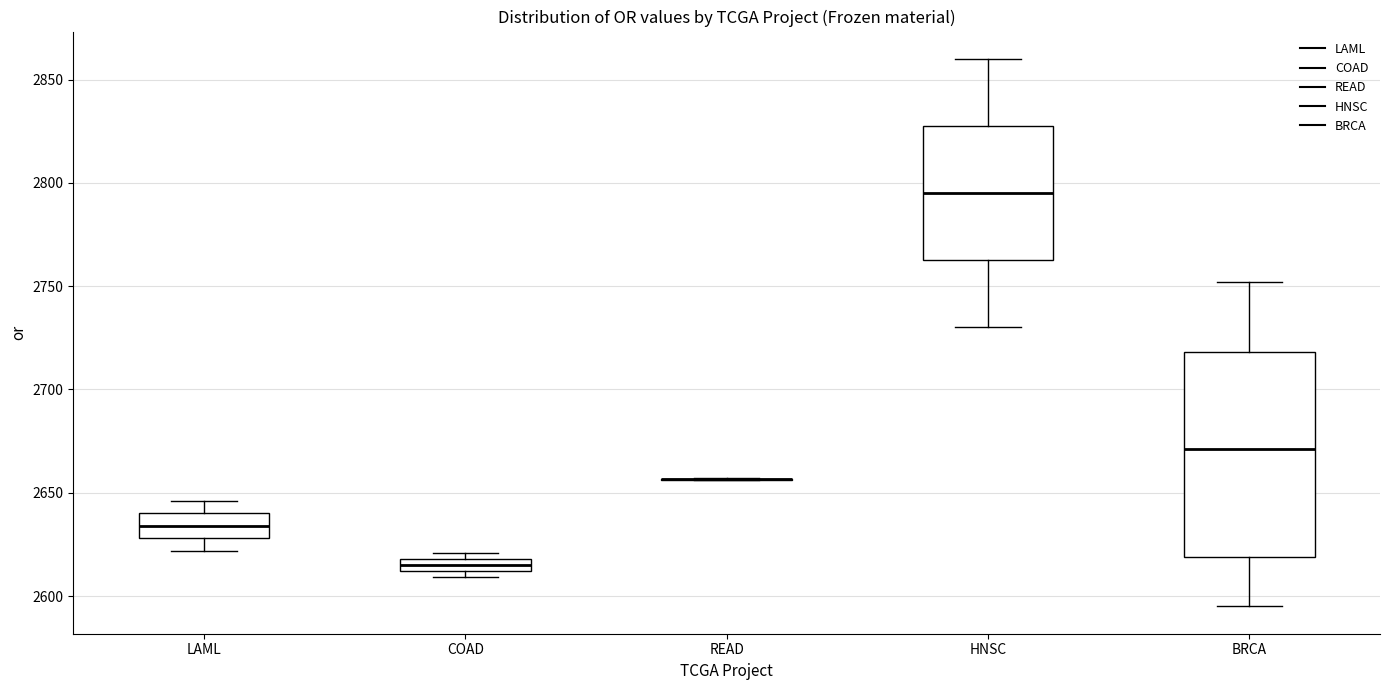

Which box is the tallest, from its lower edge to its upper edge?

BRCA